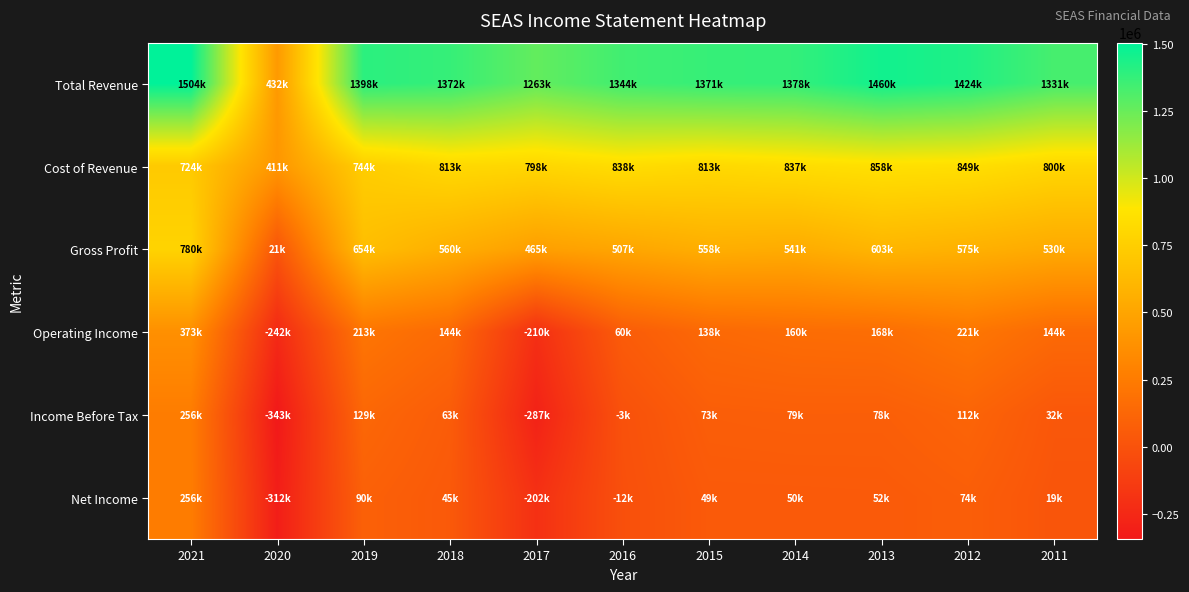

What is the maximum value shown in the chart?

1503700